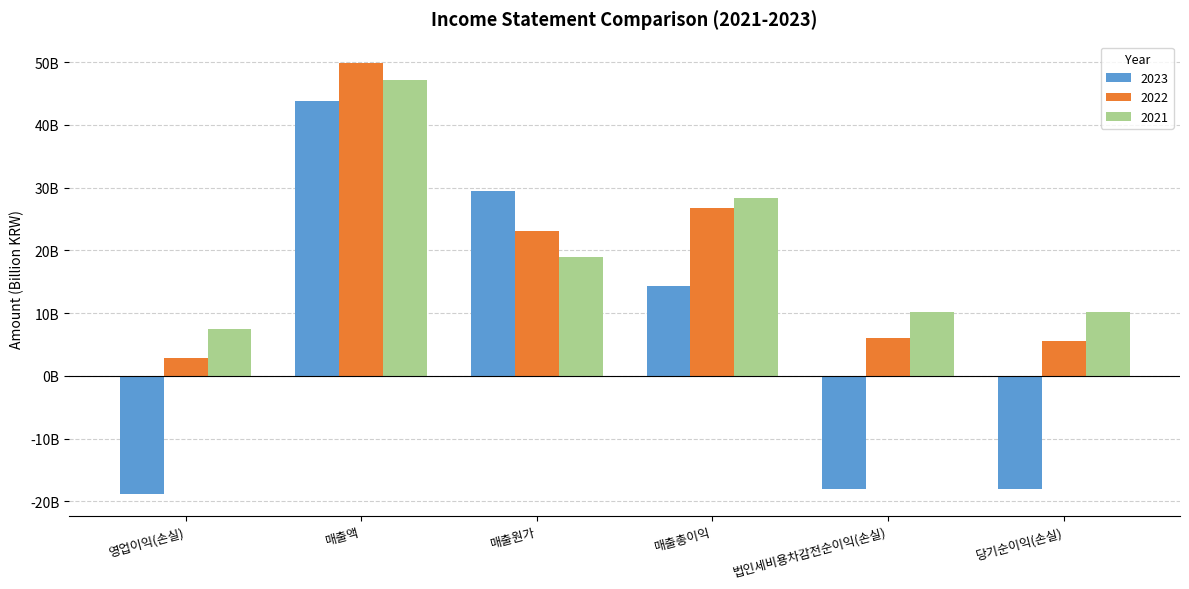

Reading left to right, what are all the values shown in this chart?

2023: 영업이익(손실)=-18.9	매출액=43.9	매출원가=29.5	매출총이익=14.4	법인세비용차감전순이익(손실)=-18.0	당기순이익(손실)=-18.1
2022: 영업이익(손실)=2.9	매출액=49.9	매출원가=23.2	매출총이익=26.7	법인세비용차감전순이익(손실)=6.1	당기순이익(손실)=5.6
2021: 영업이익(손실)=7.4	매출액=47.2	매출원가=18.9	매출총이익=28.4	법인세비용차감전순이익(손실)=10.2	당기순이익(손실)=10.2